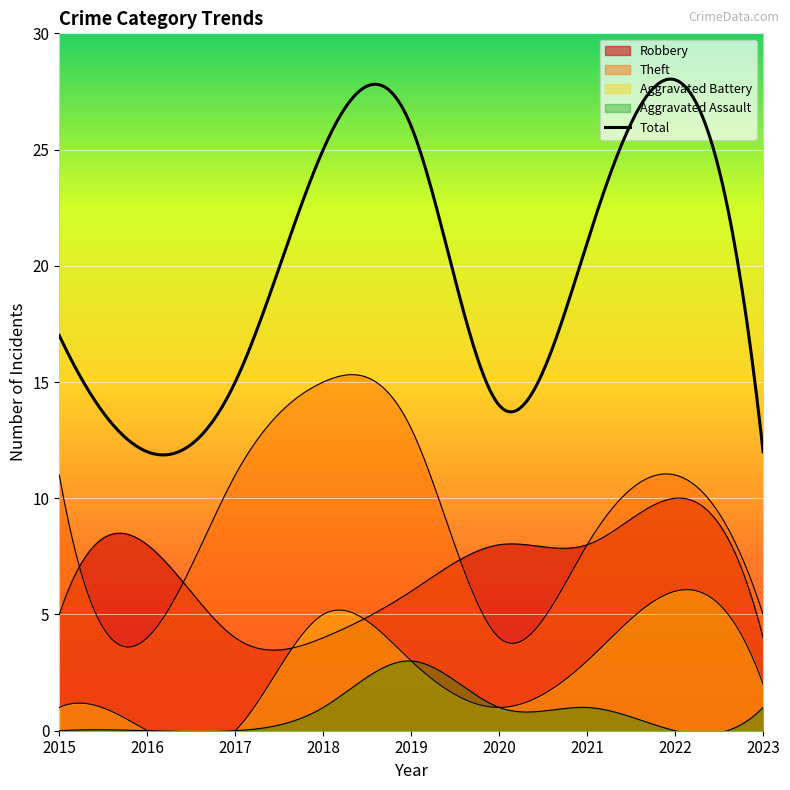

At which category is the sum across all series the highest?

2022